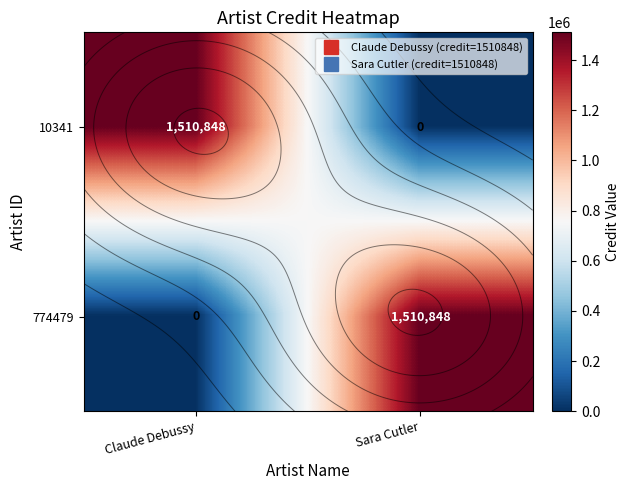

Which category has the highest value across all series?

Claude Debussy